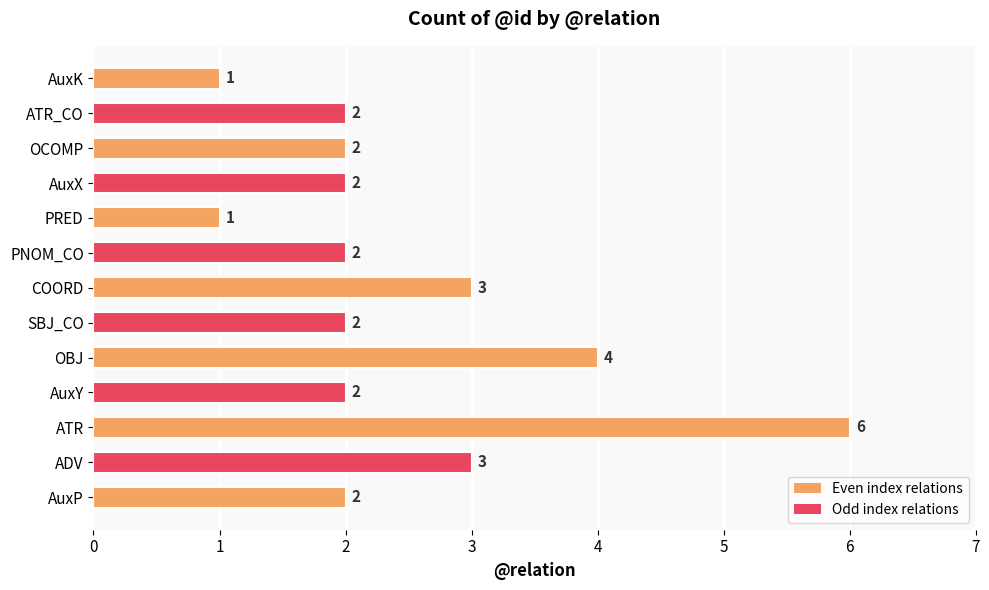

What is the ratio of the value at OBJ to the value at ATR_CO?

2.0